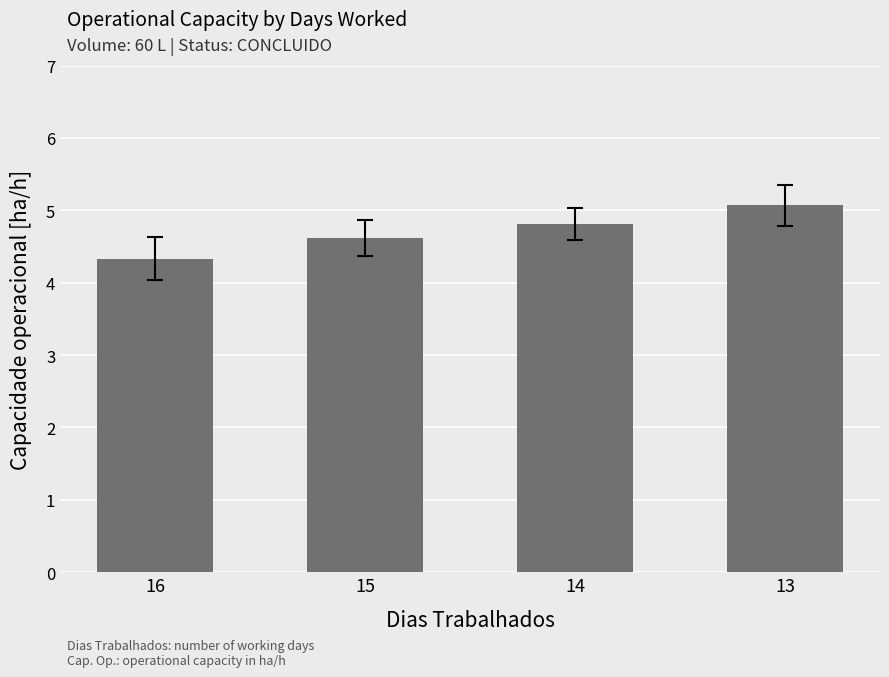

The chart shows a value of 4.6 at 15. True or false?

True